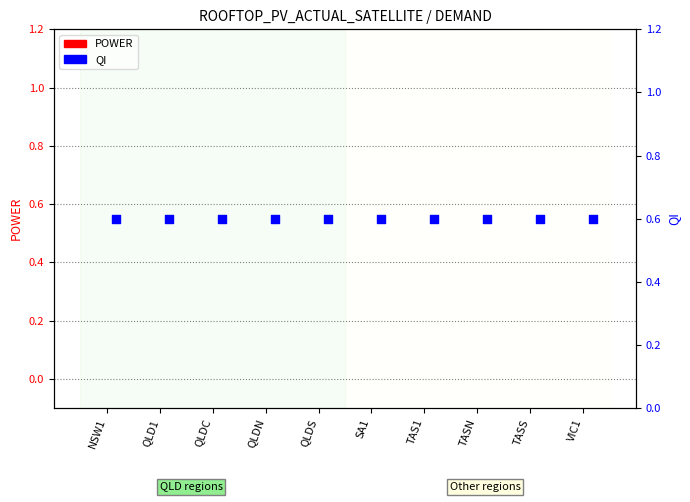

What are all the series names shown in the legend?

POWER, QI